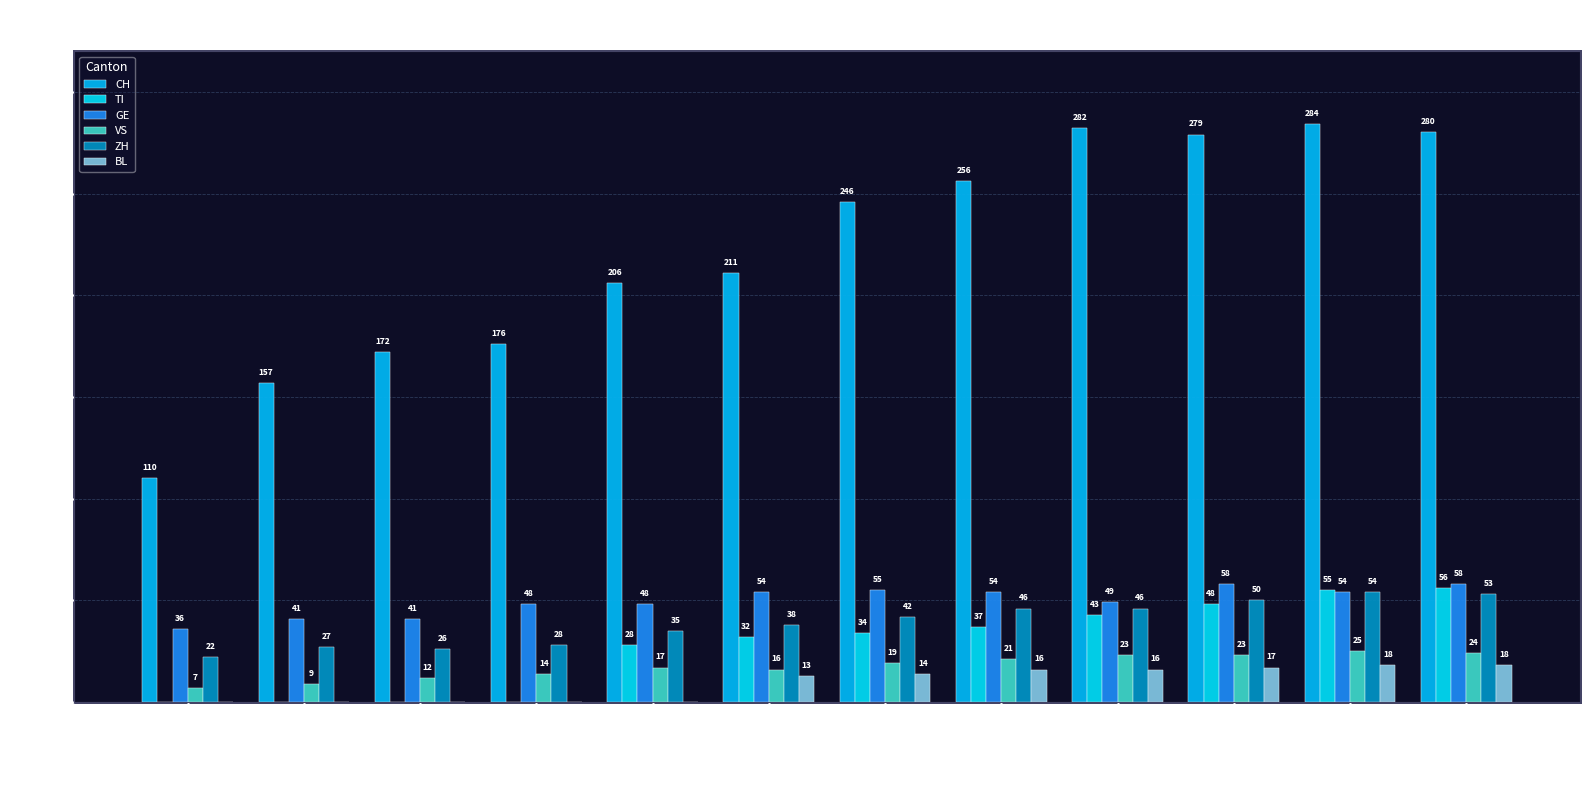

Are the bars grouped side by side (vs. stacked)?

Yes